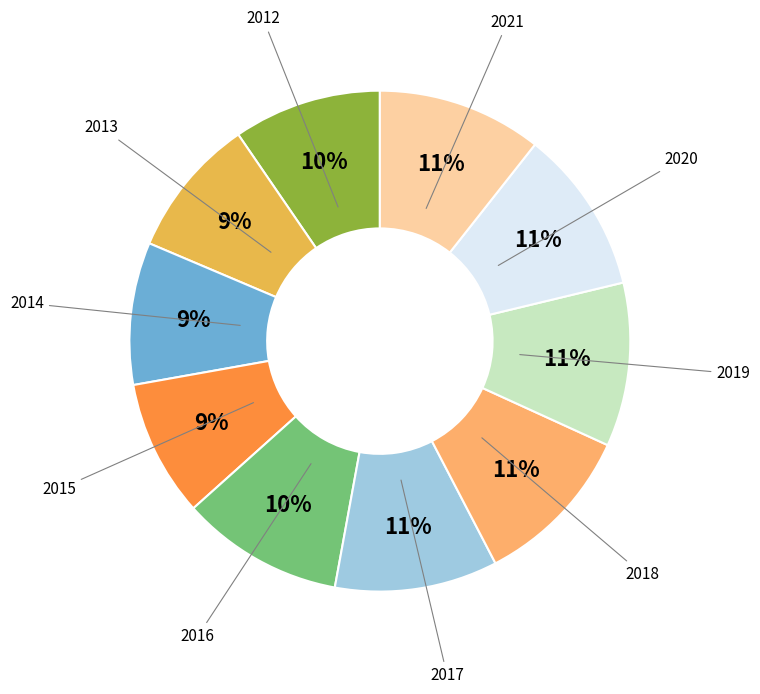

The 2019 slice represents 11% of the pie. True or false?

True